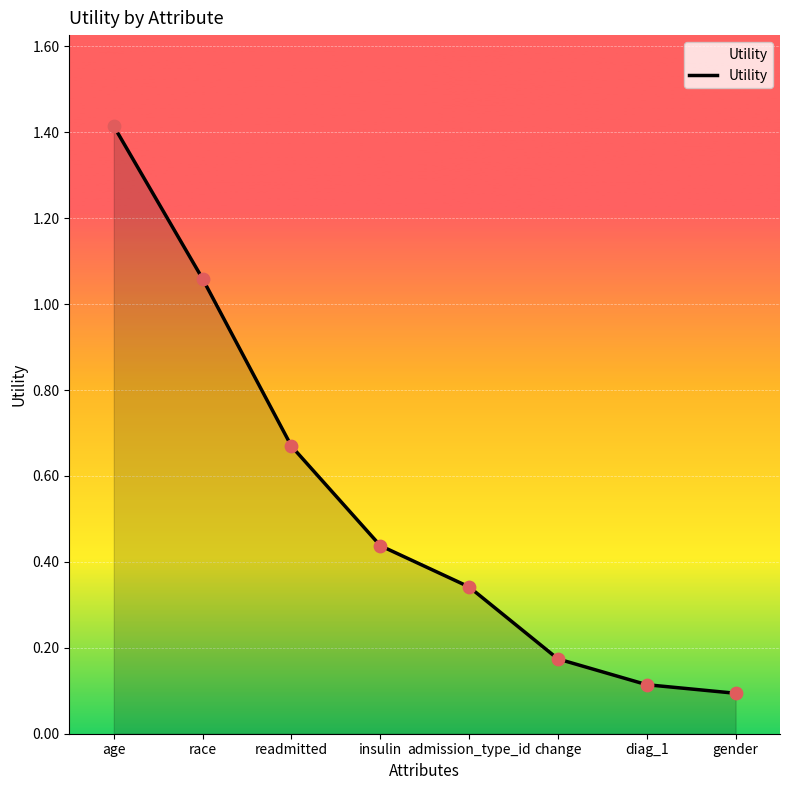

What is the change in value from age to gender?

-1.3